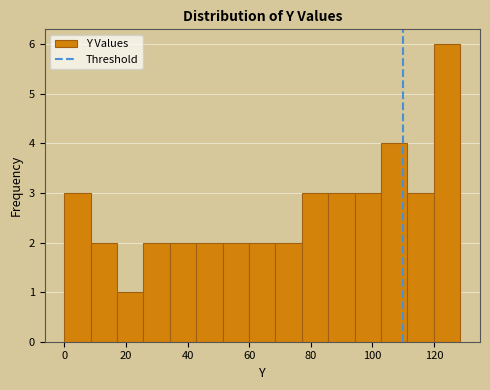

Over which range of the x-axis is the bar tallest?

120 to 128